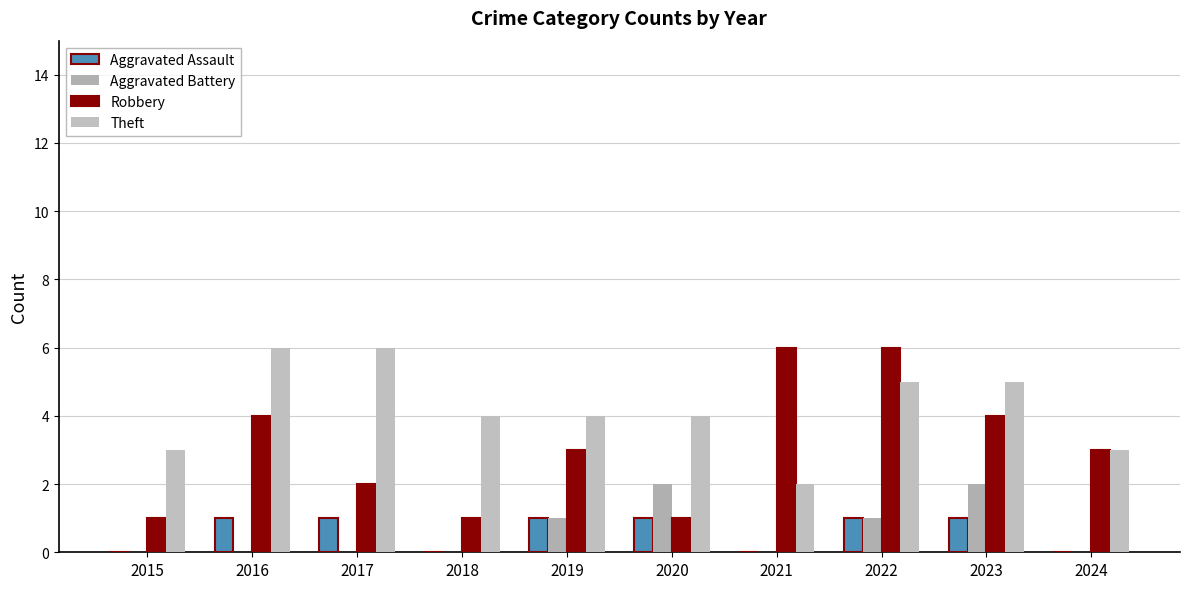

Does the chart contain stacked bars?

No